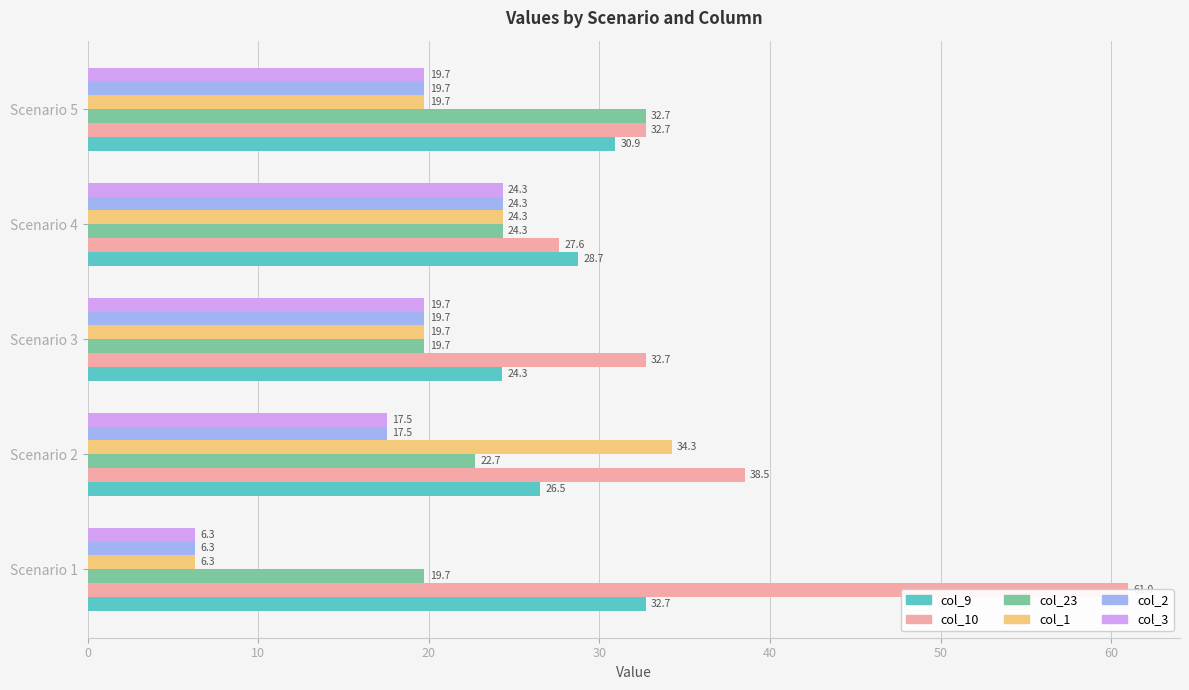

What is the difference between the maximum and minimum values in the col_10 series?

33.3